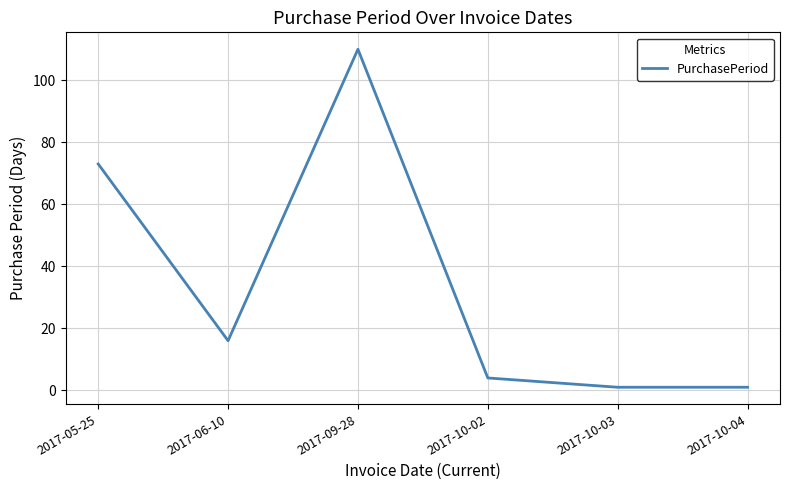

What is the maximum value shown in the chart?

110